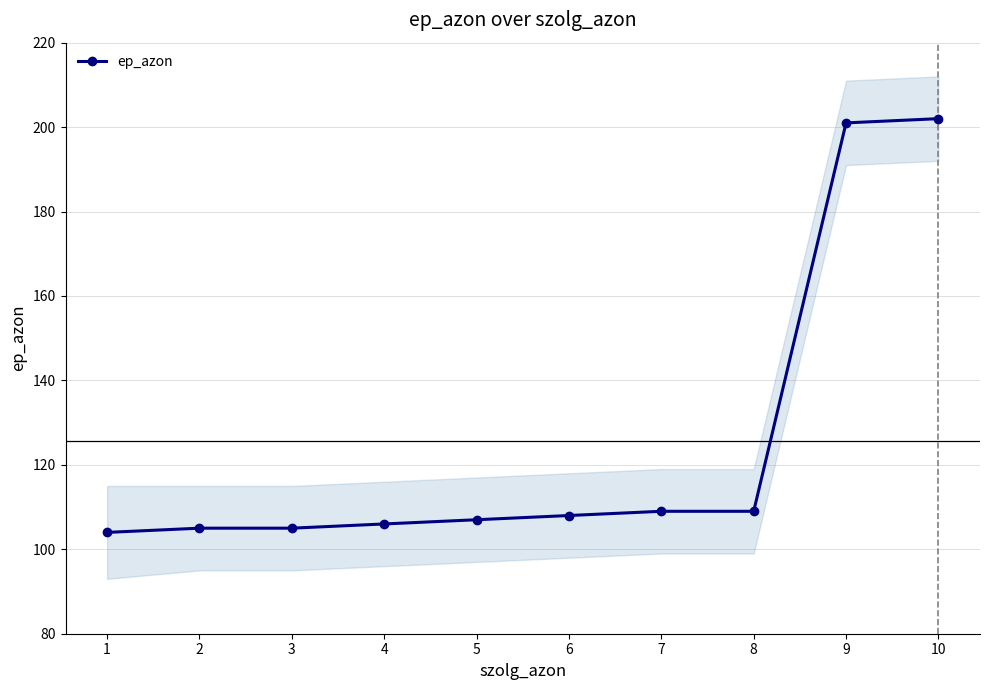

How many lines are shown in the chart?

1